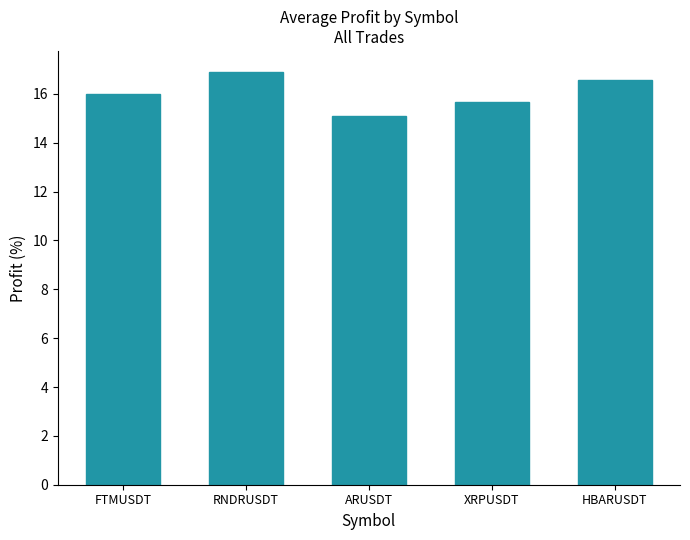

Reading left to right, what are all the values shown in this chart?

FTMUSDT=16.0	RNDRUSDT=16.9	ARUSDT=15.1	XRPUSDT=15.7	HBARUSDT=16.6